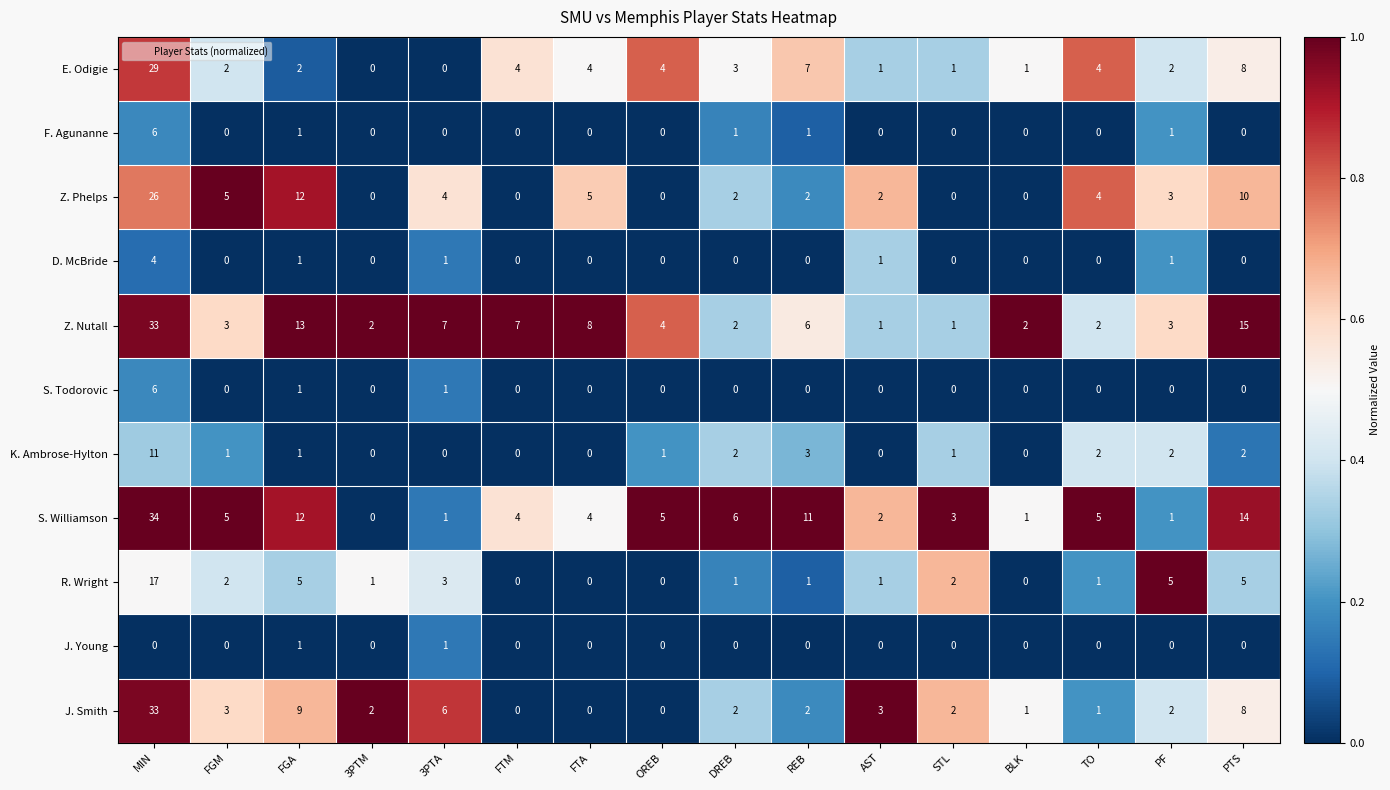

What is the difference between the maximum and minimum values in the D. McBride series?

4